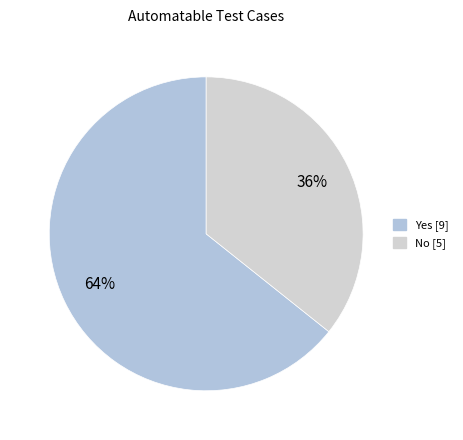

Which slice is the smallest?

No